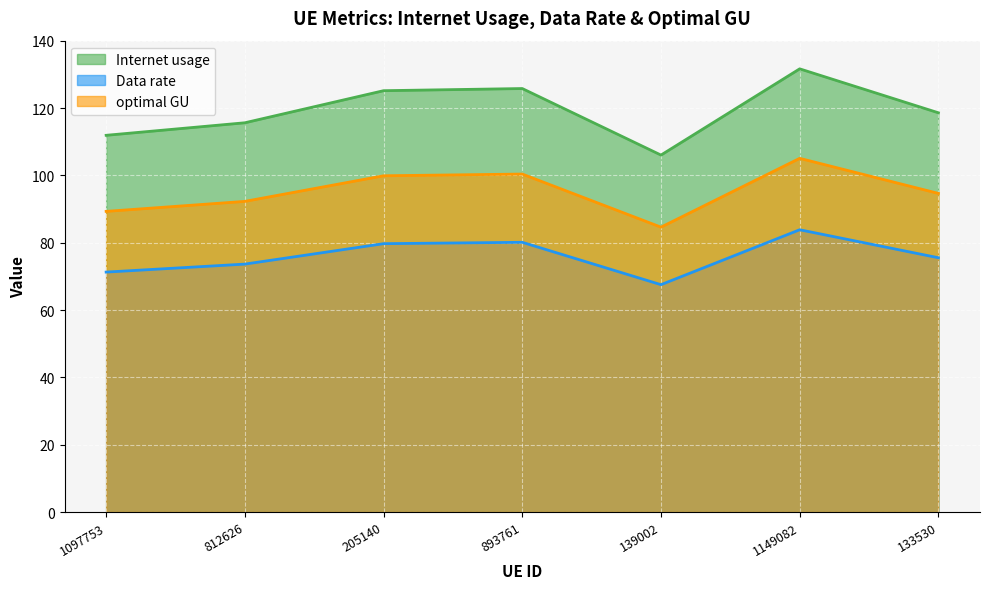

How many lines are shown in the chart?

3